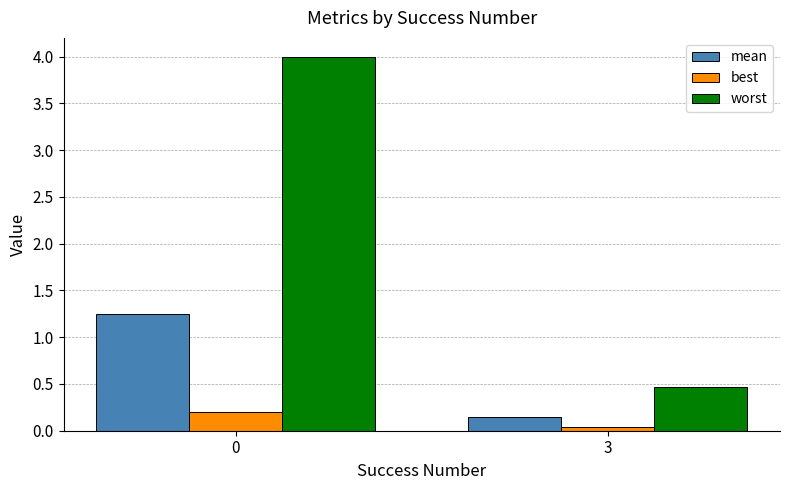

Count the number of categories in the chart.

2